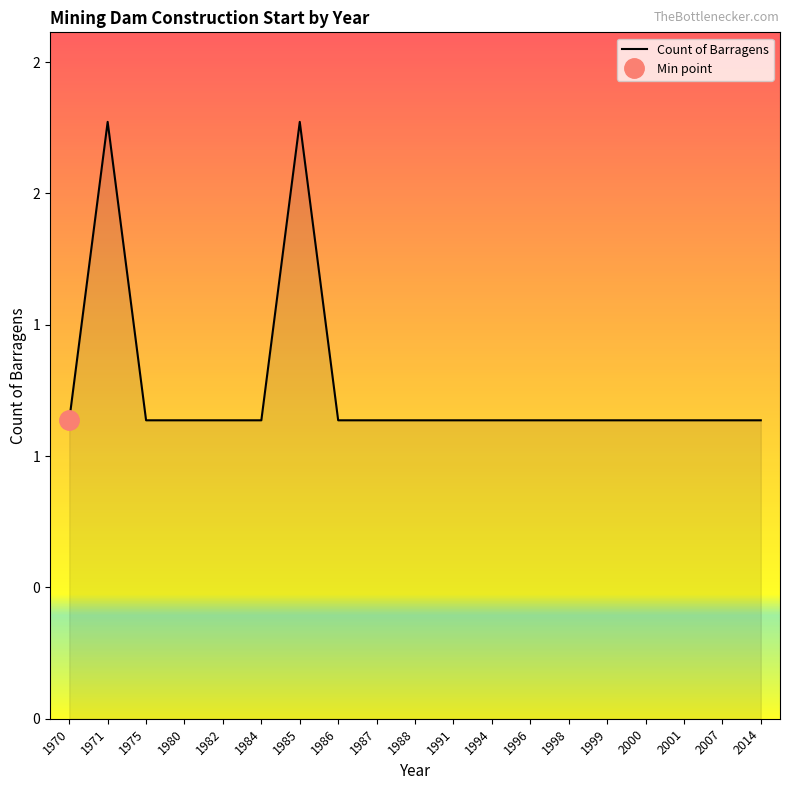

Does the chart have visible grid lines?

No